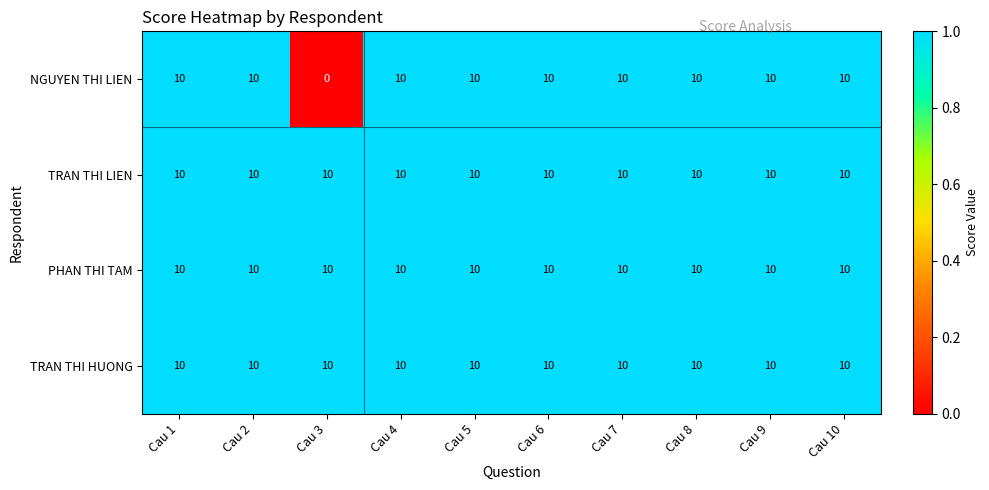

What is the difference between the maximum and minimum values in the NGUYEN THI LIEN series?

10